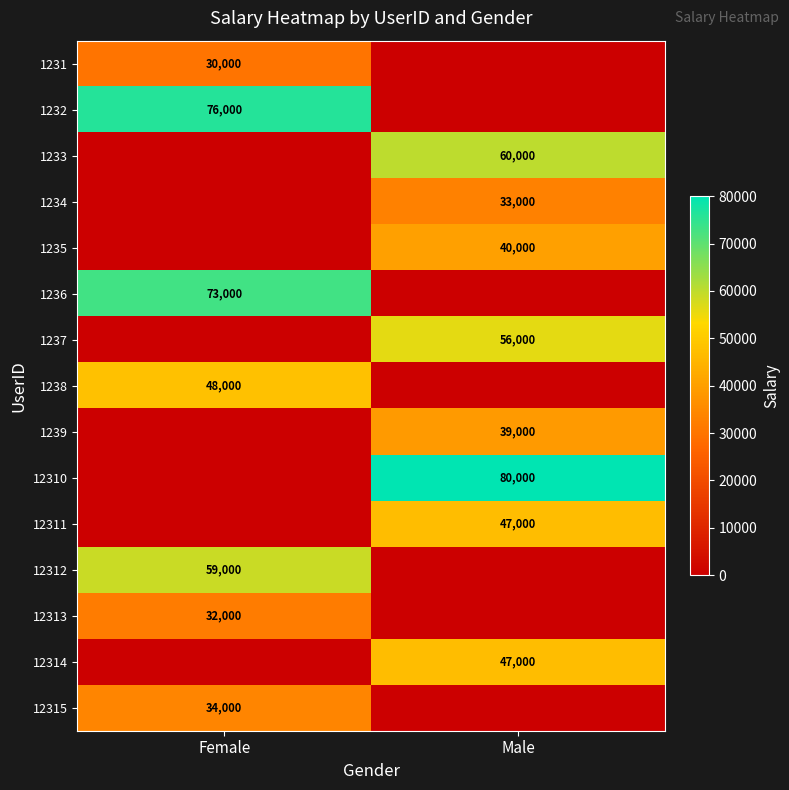

Is it true that 12312 equals 17909 at Female?

False